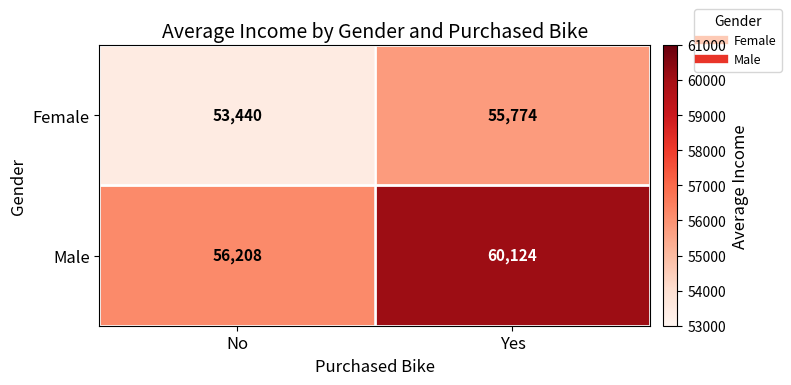

What value does the Male series have at No, to the nearest 100?

56200